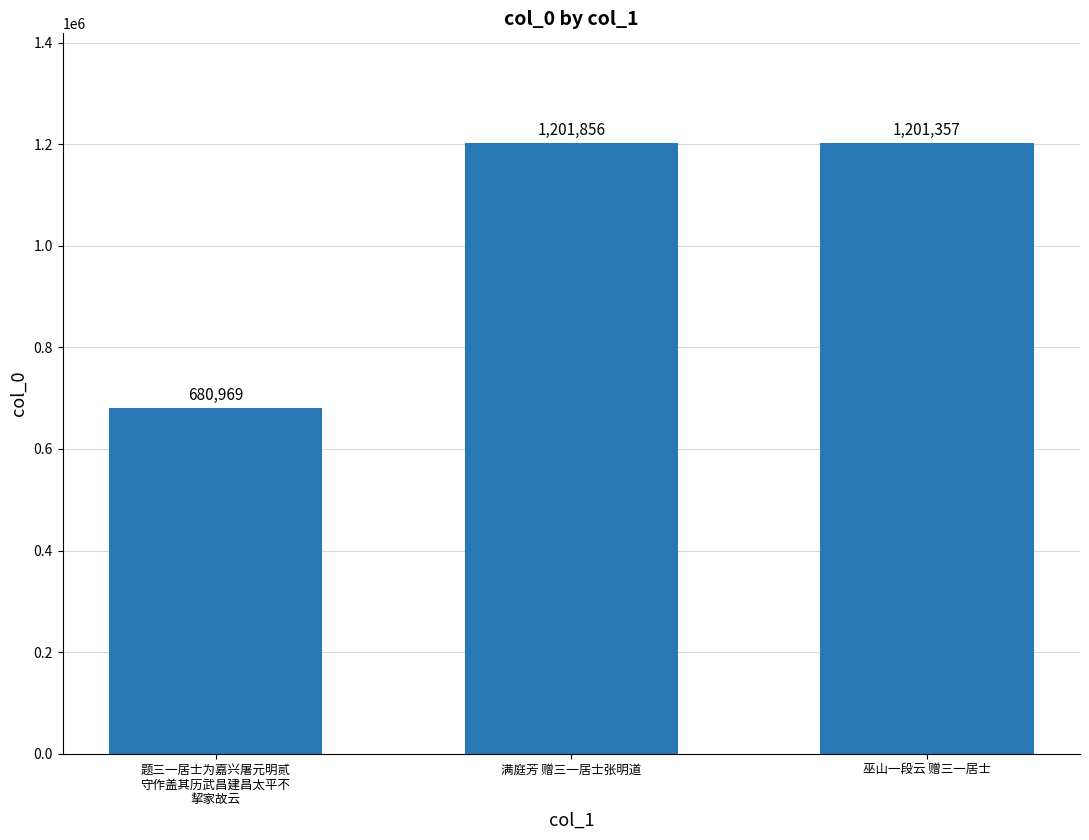

What is the sum of all values?

3084182